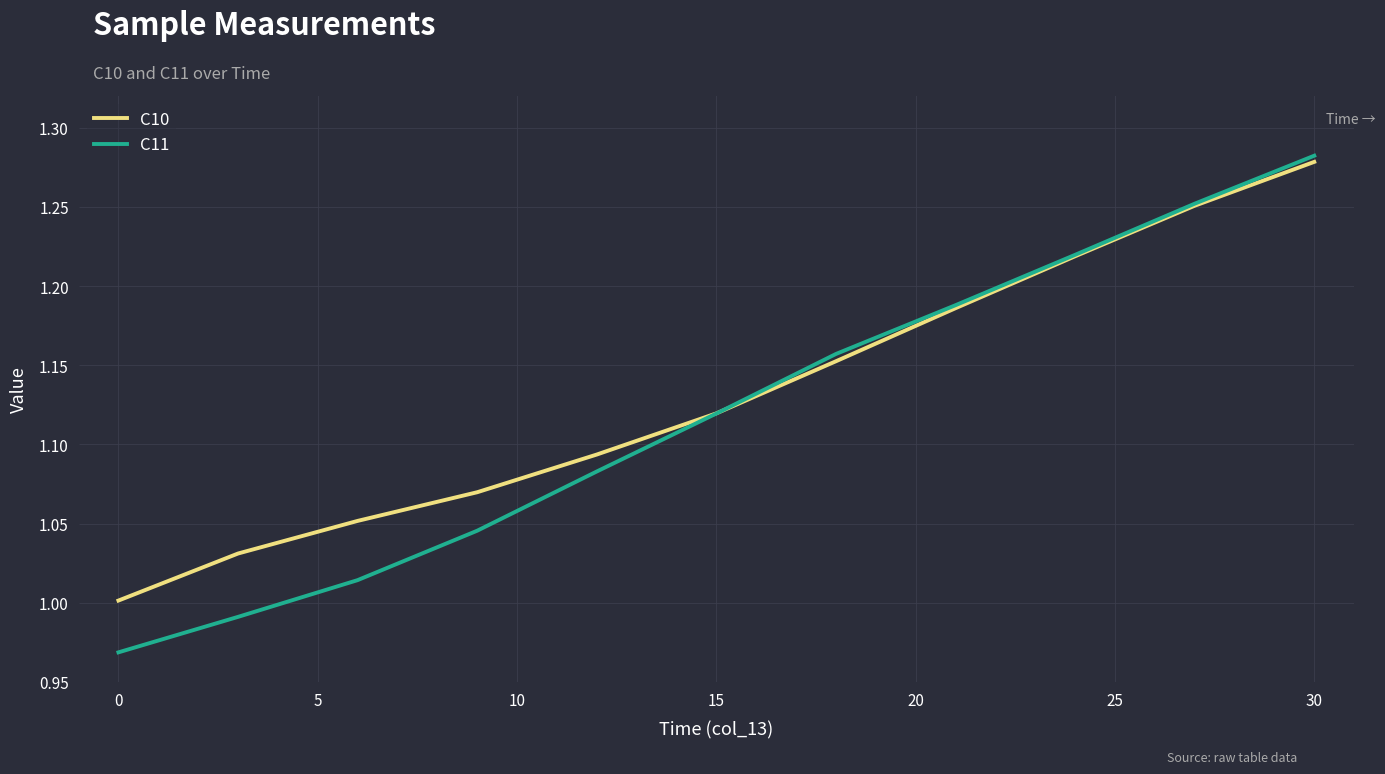

True or false: C10 and C11 cross at least once.

True